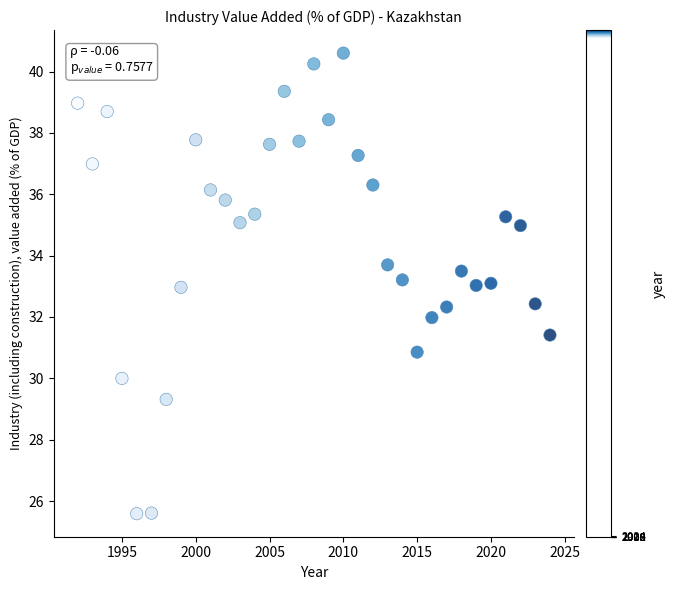

What is the range of Y values (max minus min)?

15.0